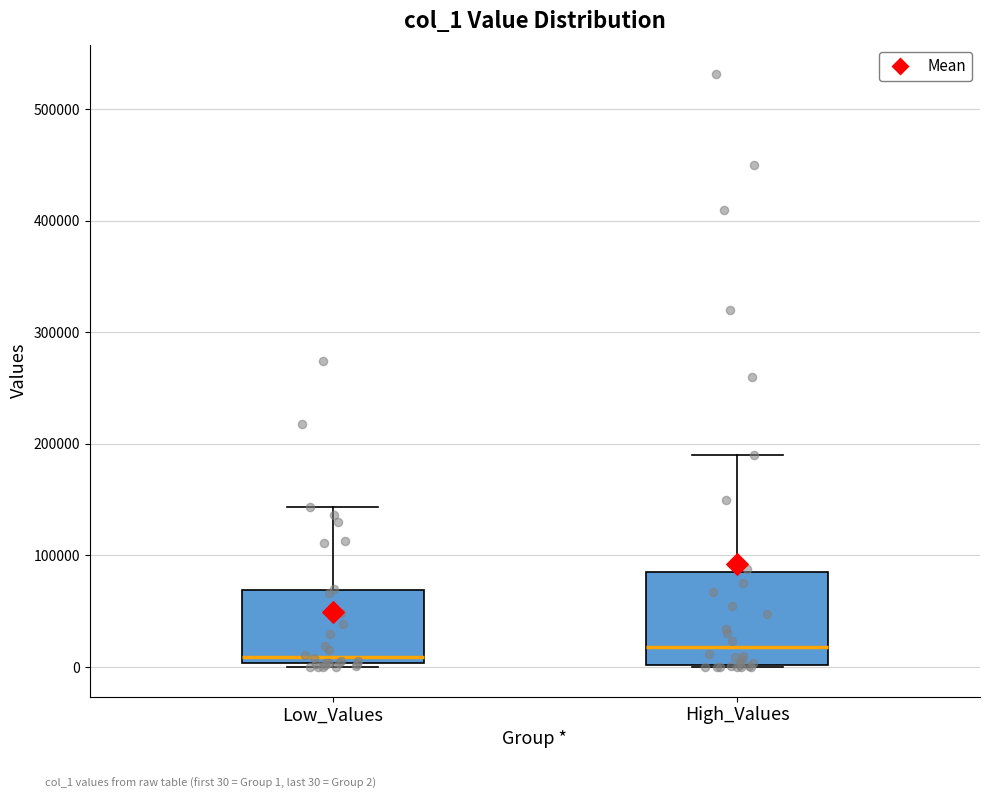

Reading left to right, transcribe this box plot: for each box, give where its median line is, the range the box spans, and where its two whiskers end, as read against the y-axis. The values are not printed on the chart, so give them approximately, as read against the axis.

Low_Values: median 10000, box 0 to 70000, whiskers 0 (just below the box's lower edge) to 140000
High_Values: median 20000, box 0 to 80000, whiskers 0 to 190000